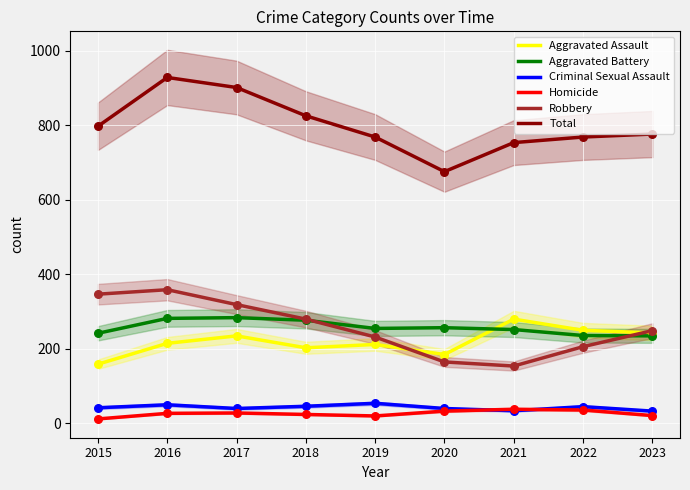

Is the value of Homicide at 2017 greater than the value of Criminal Sexual Assault at 2022?

No